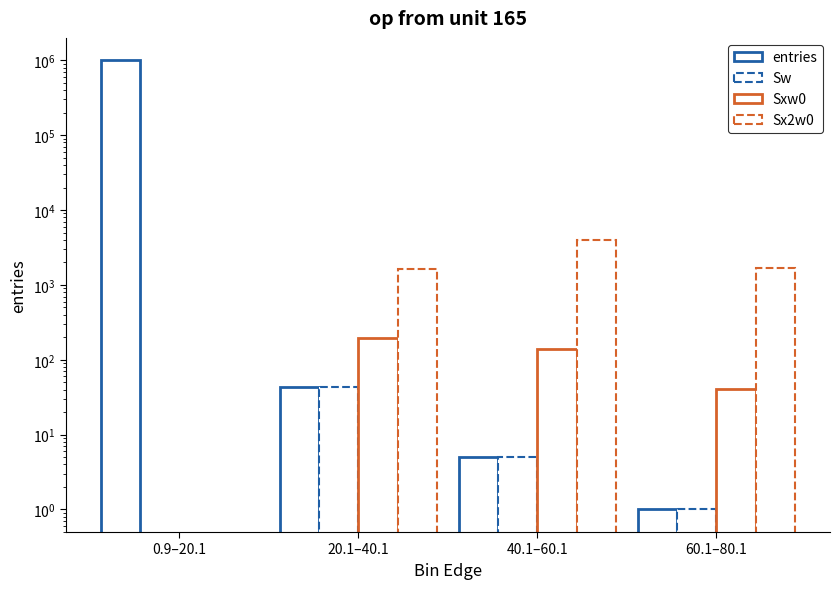

The Sxw0 series shows 41 at 60.1–80.1. True or false?

True